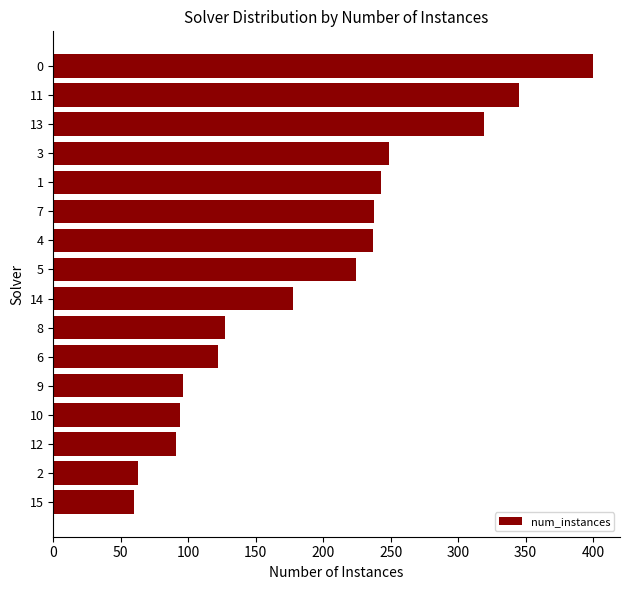

Is it true that the value at 10 is 150?

False